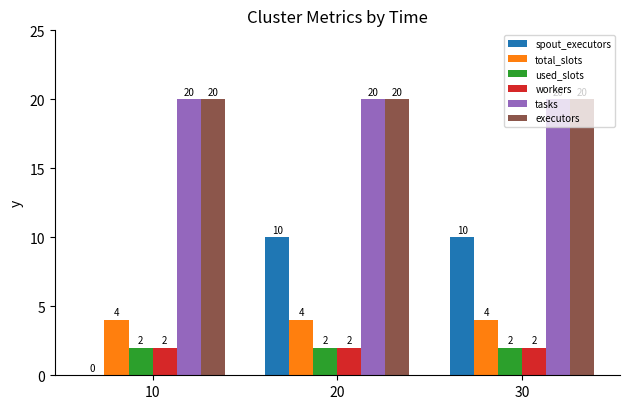

What is the sum of all tasks values?

60